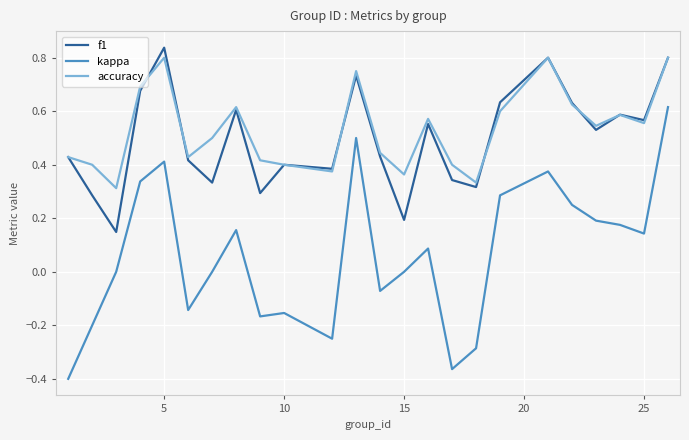

True or false: accuracy and kappa intersect in this chart.

False